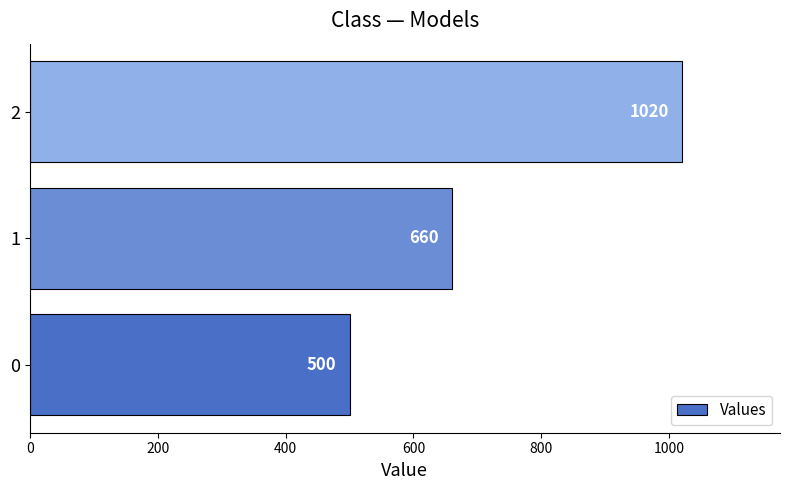

What is the sum of all values?

2180